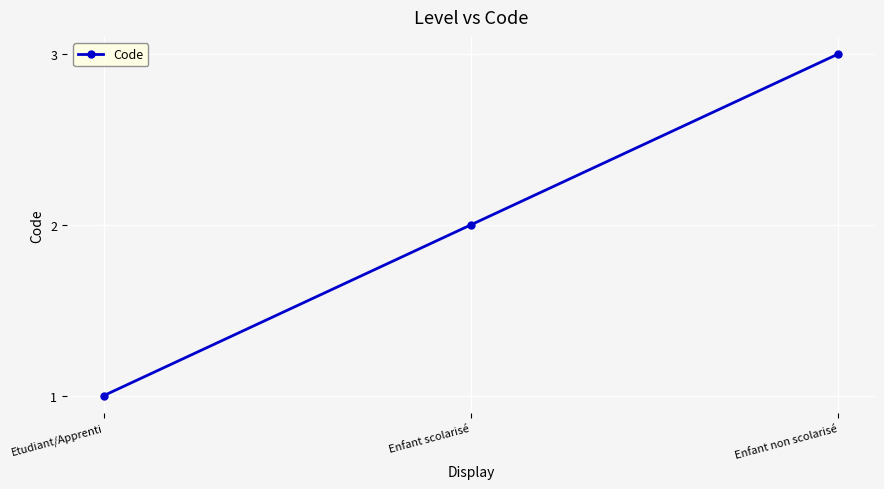

What is the label of the 1st point from the right?

Enfant non scolarisé